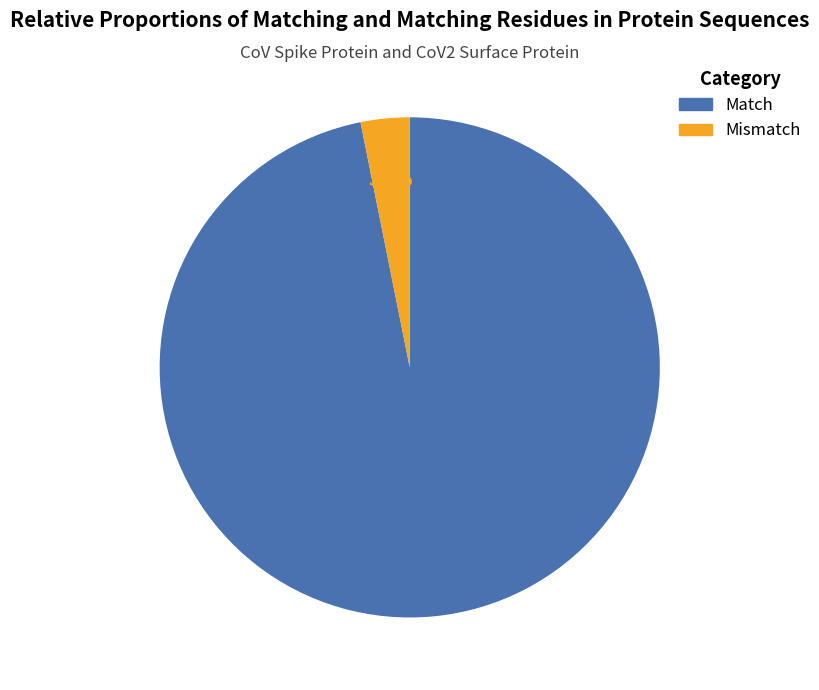

Combined, do Mismatch and Match account for over 50%?

Yes